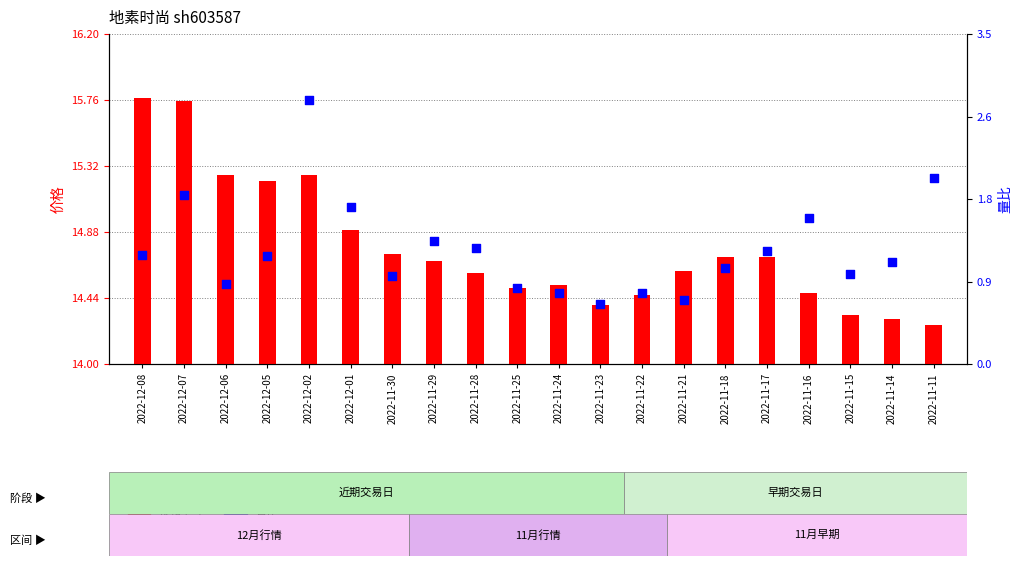

At how many categories does at least one series exceed 0?

20